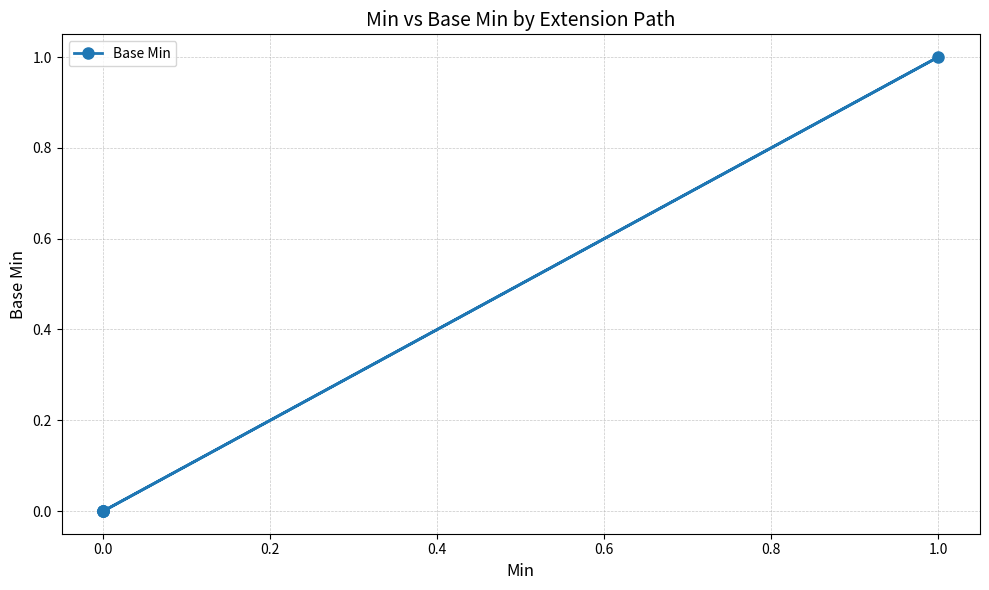

How many lines are shown in the chart?

1